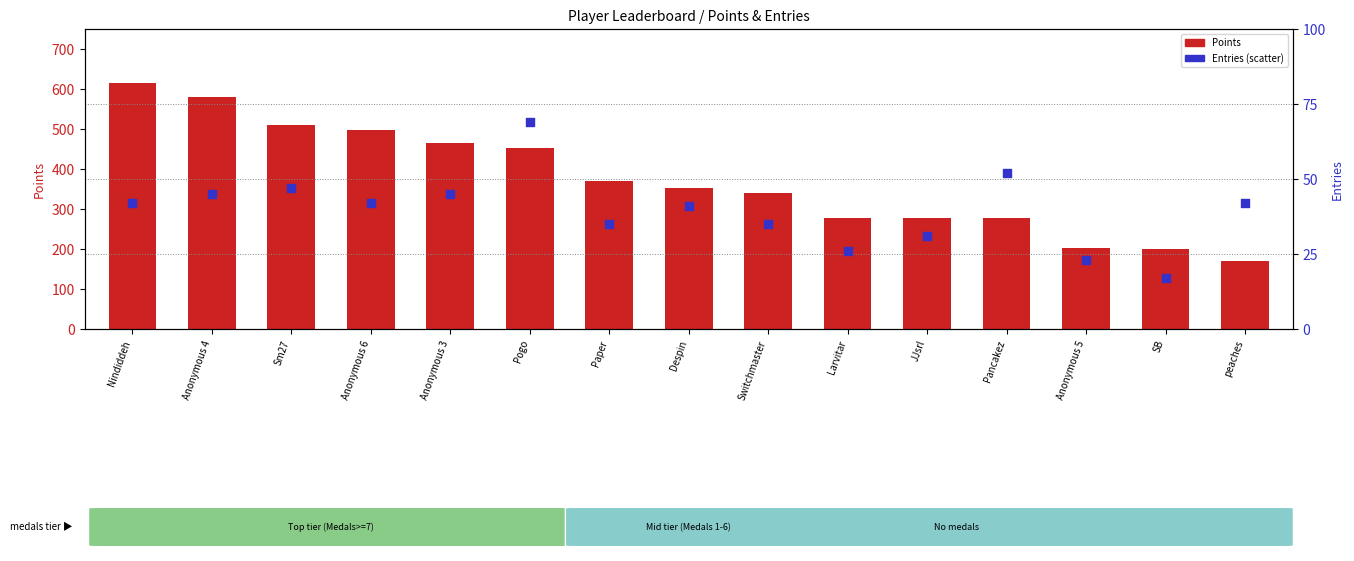

Which series reaches the minimum Y coordinate?

Entries